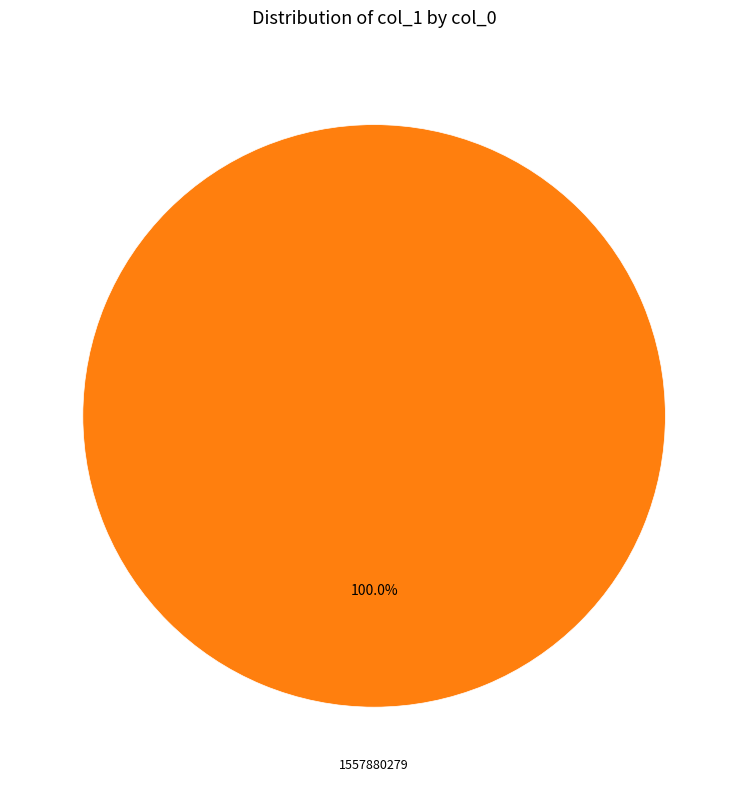

How many segments does this pie chart have?

1